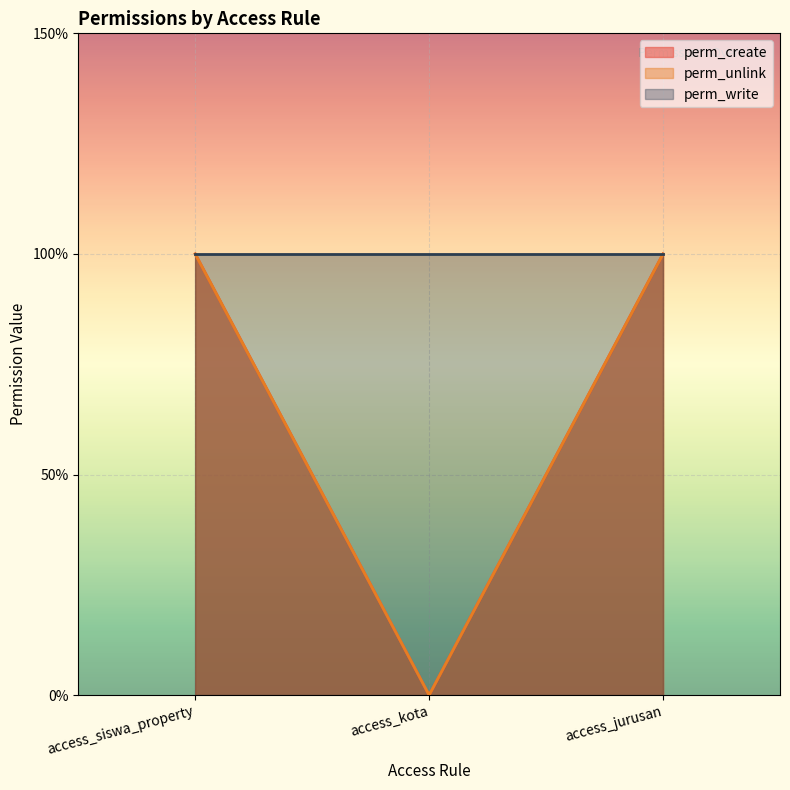

True or false: perm_unlink has a value of 1 at access_siswa_property.

True